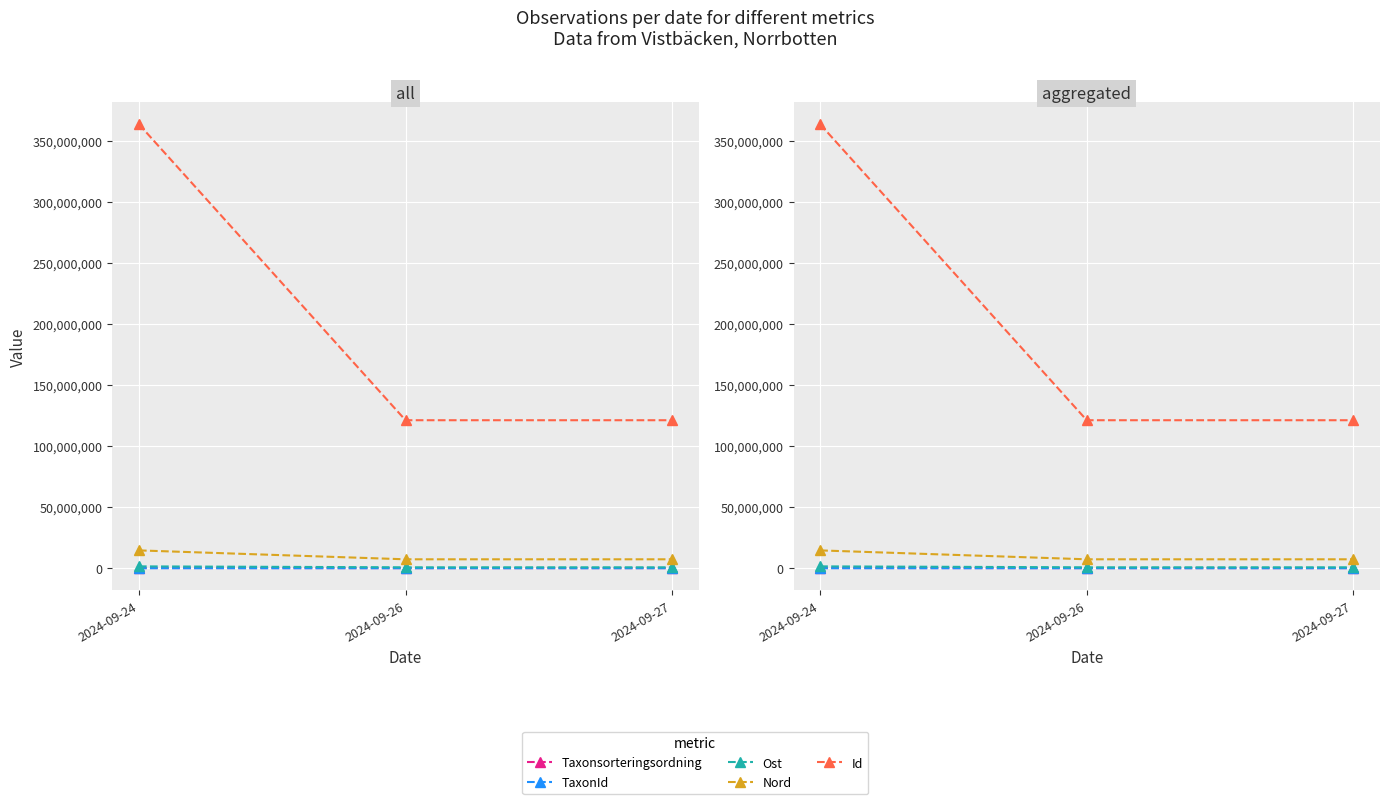

Rank the categories by Id value from highest to lowest.

2024-09-24, 2024-09-26, 2024-09-27